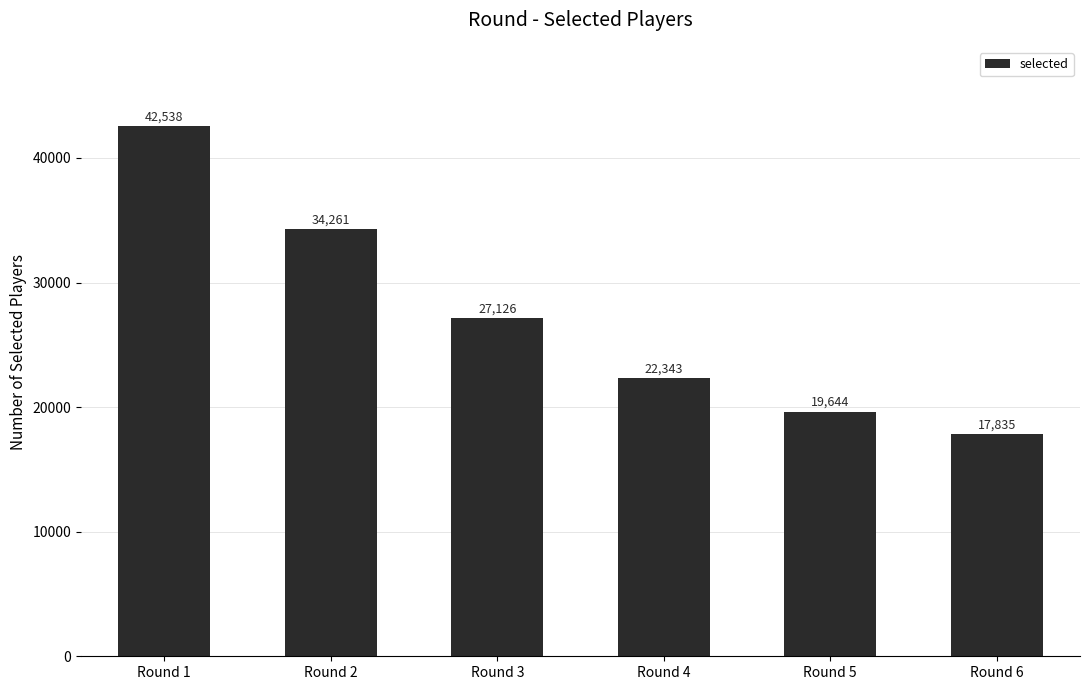

List the labels in order of value, largest first.

Round 1, Round 2, Round 3, Round 4, Round 5, Round 6